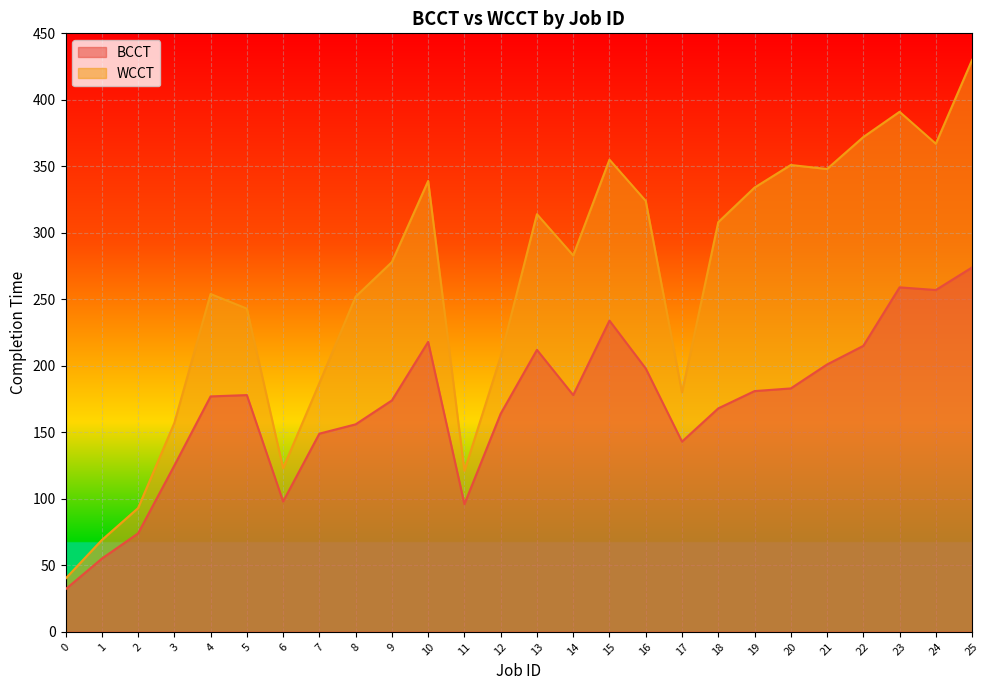

What is the greatest value displayed?

430